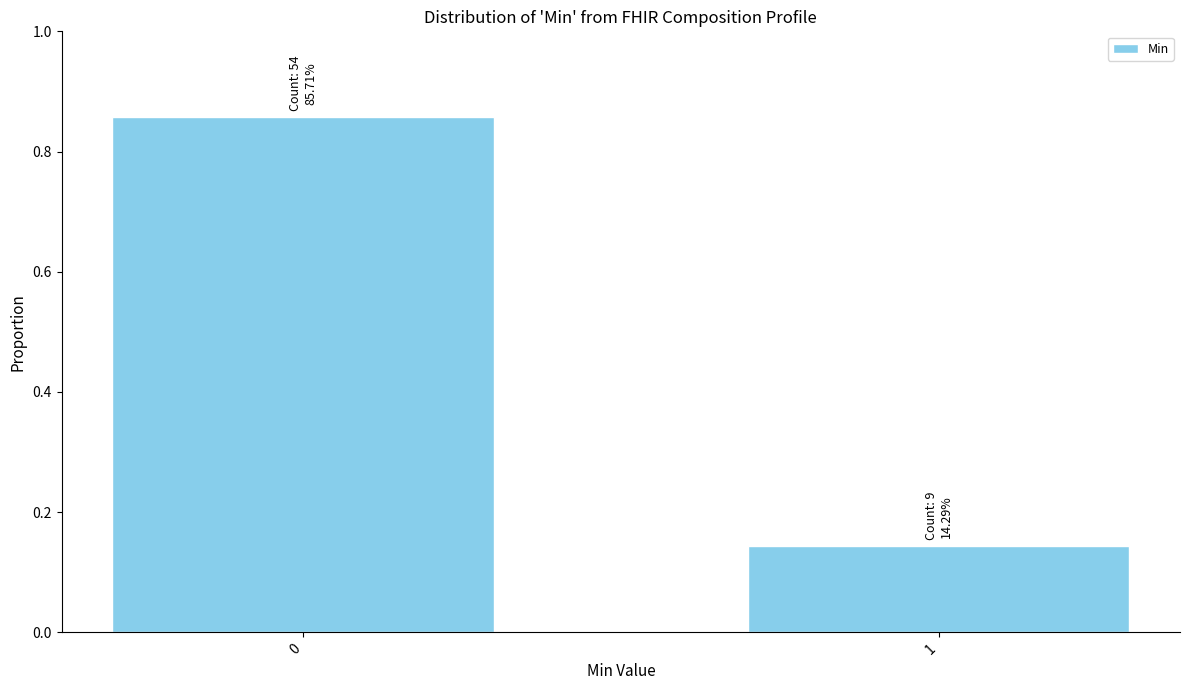

What is the change in value from 0 to 1?

-0.7